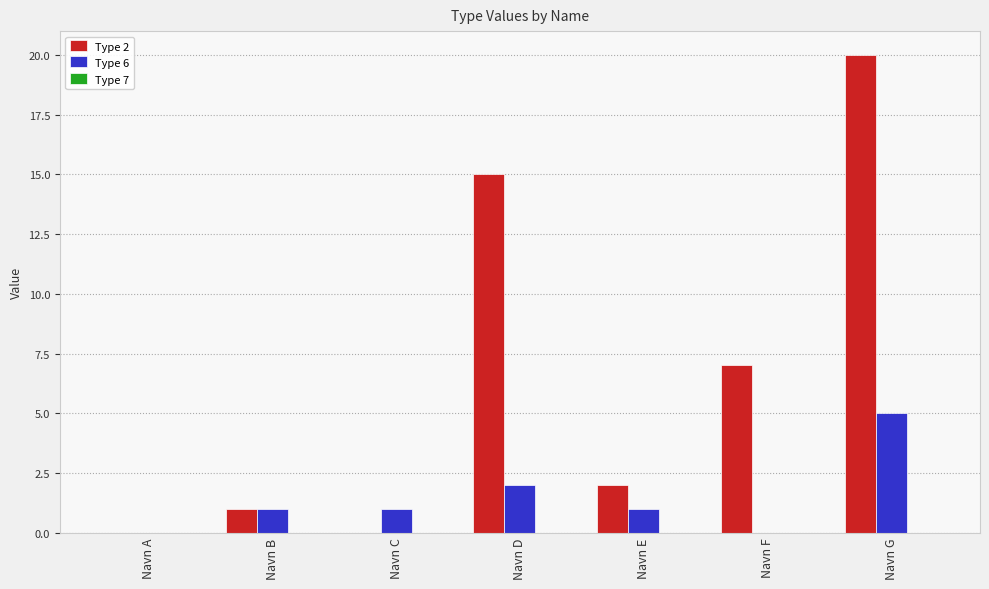

True or false: Type 2 has a value of 3 at Navn D.

False